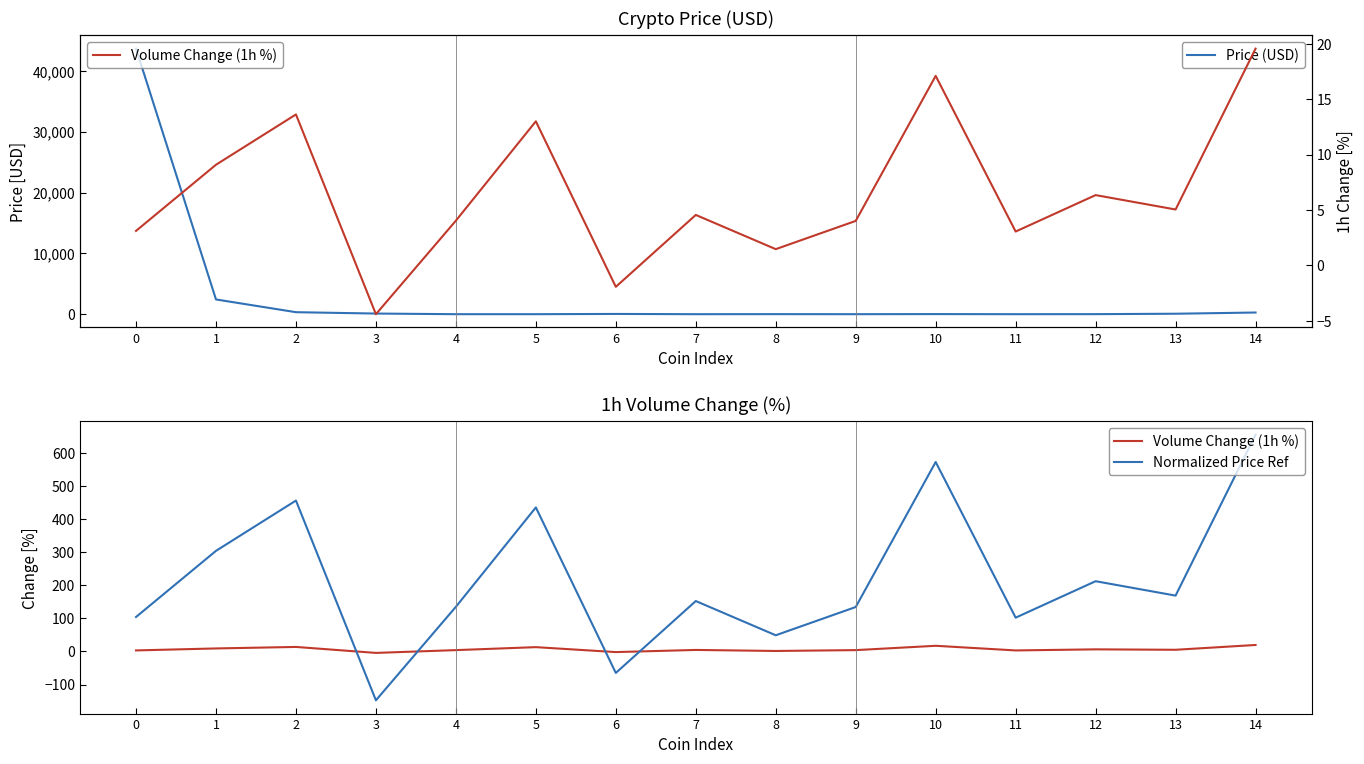

True or false: Normalized Price Ref has a value of 231.5 at 9.

False